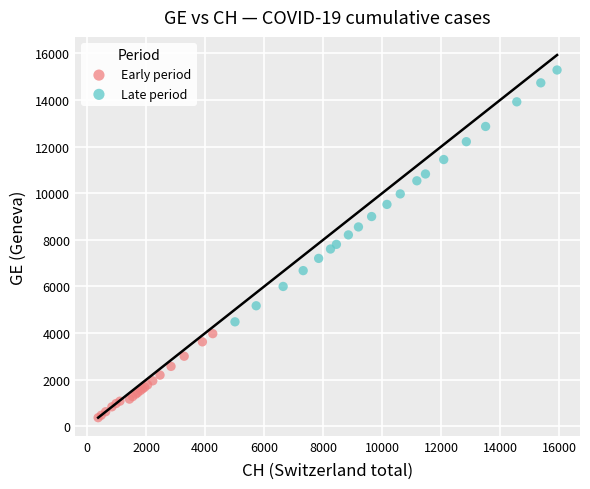

Which series reaches the maximum Y coordinate?

Late period